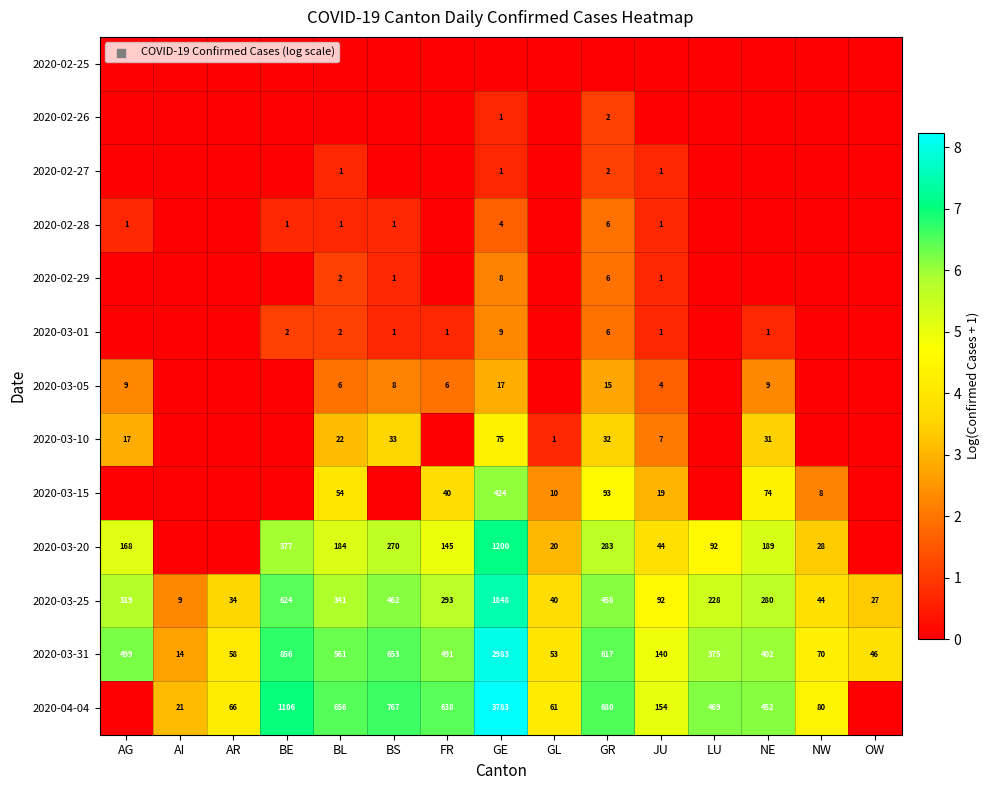

Is it true that 2020-03-20 equals 379 at BS?

False